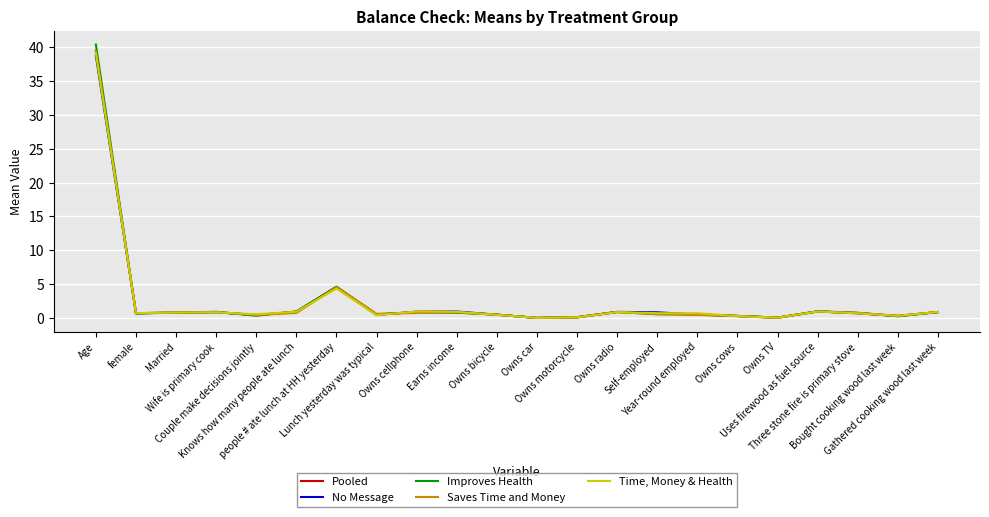

Which series has the largest range (max minus min)?

Improves Health